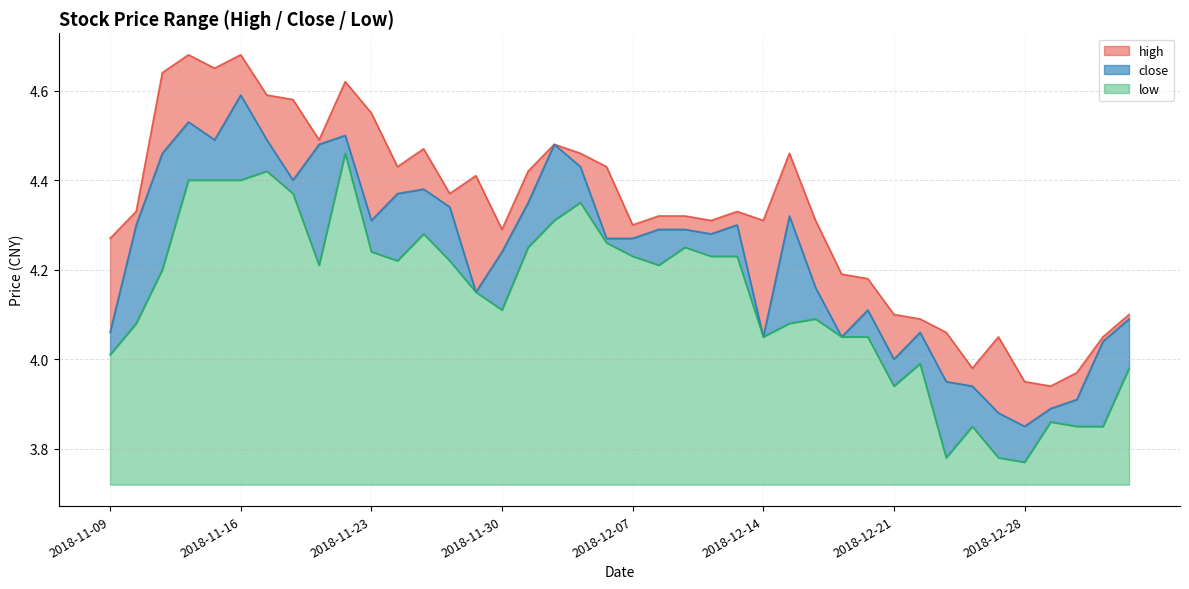

Between 2018-11-12 and 2018-12-14, which series saw the biggest shift?

close